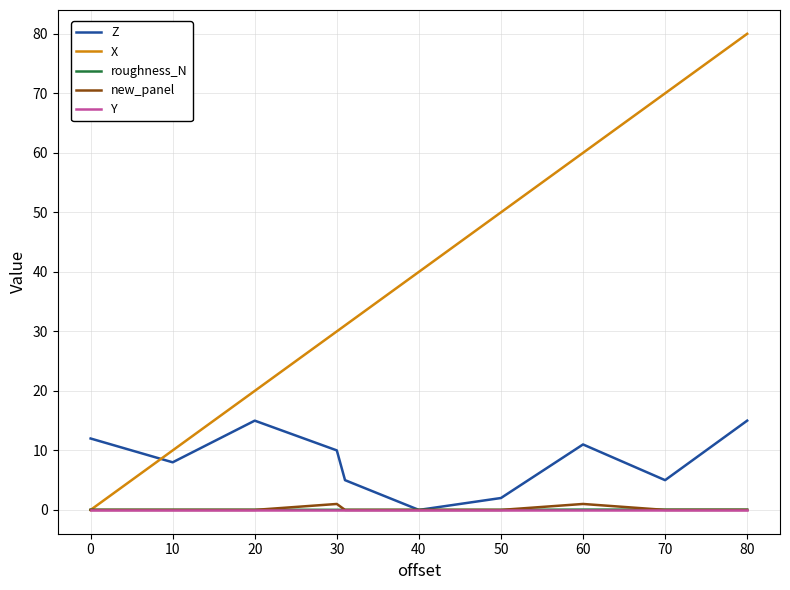

What is the greatest value displayed?

80.0